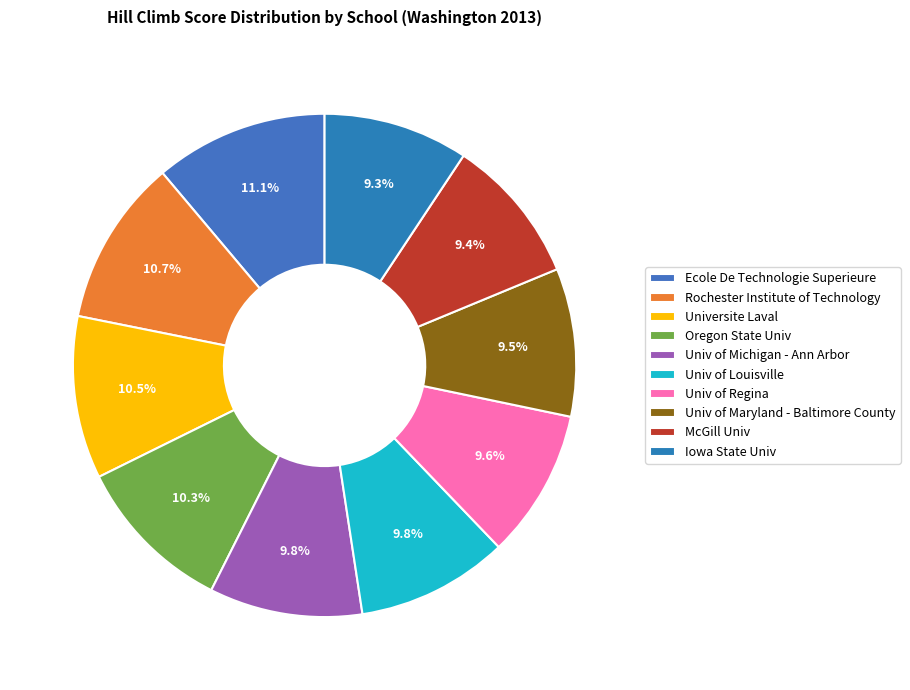

True or false: Oregon State Univ accounts for 1% of the total.

False